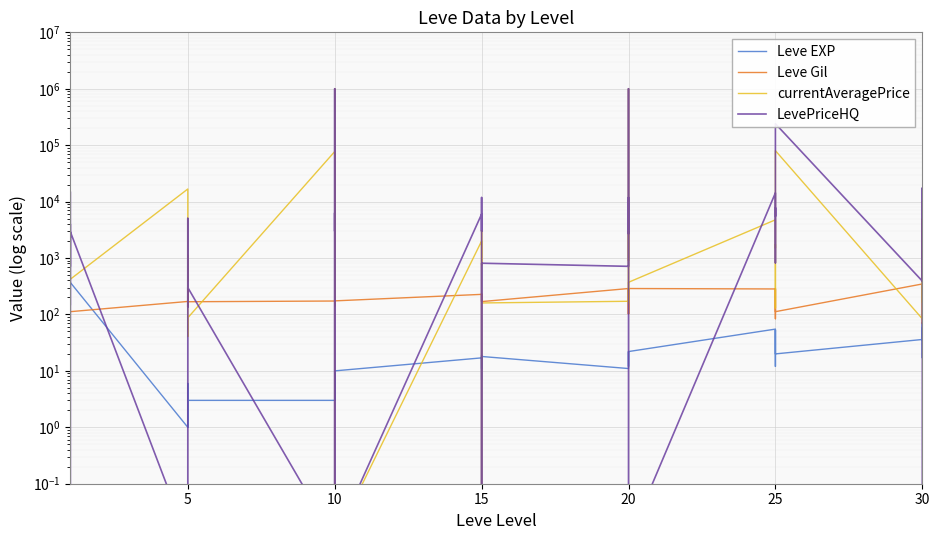

List the series in order of their peak value, lowest first.

Leve Gil, Leve EXP, currentAveragePrice, LevePriceHQ